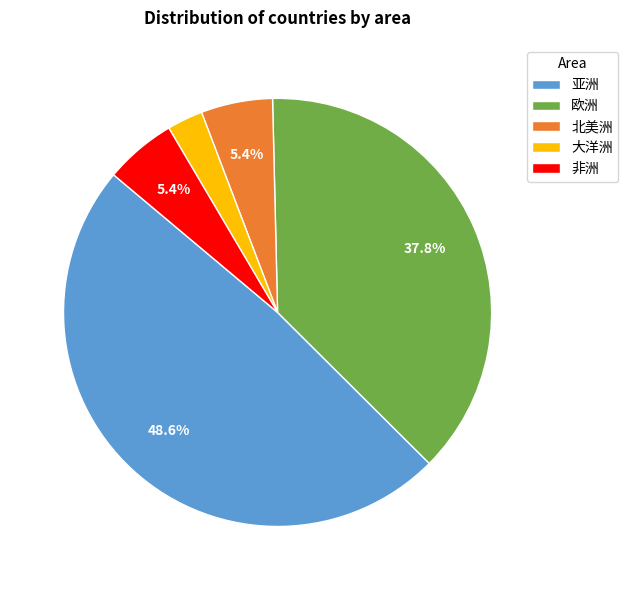

Do 大洋洲 and 非洲 together represent more than half of the pie?

No